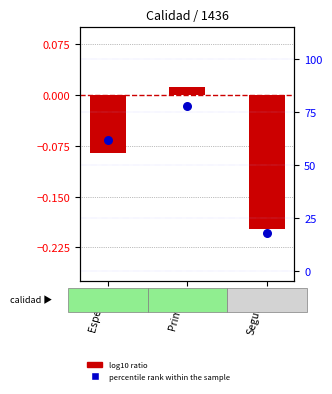

What is the total value across all series at Segunda?

17.8